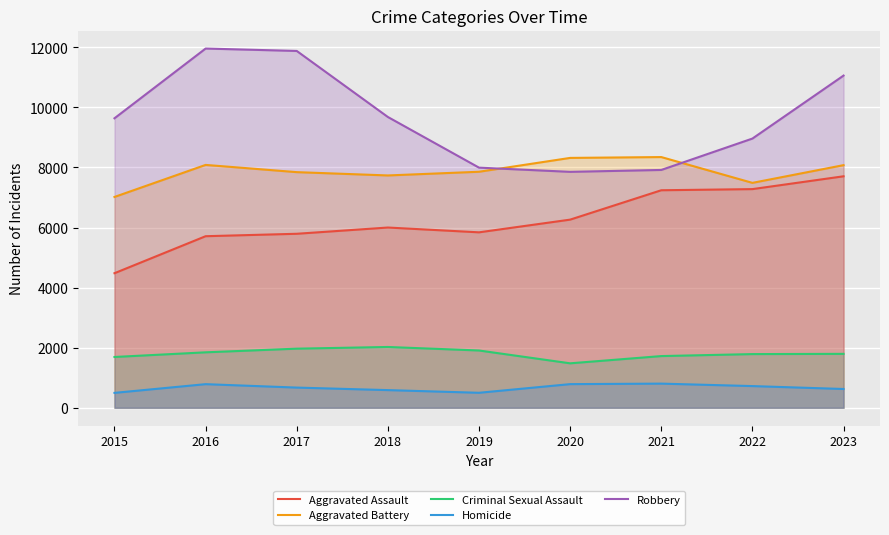

What is the lowest value of the Homicide series?

496